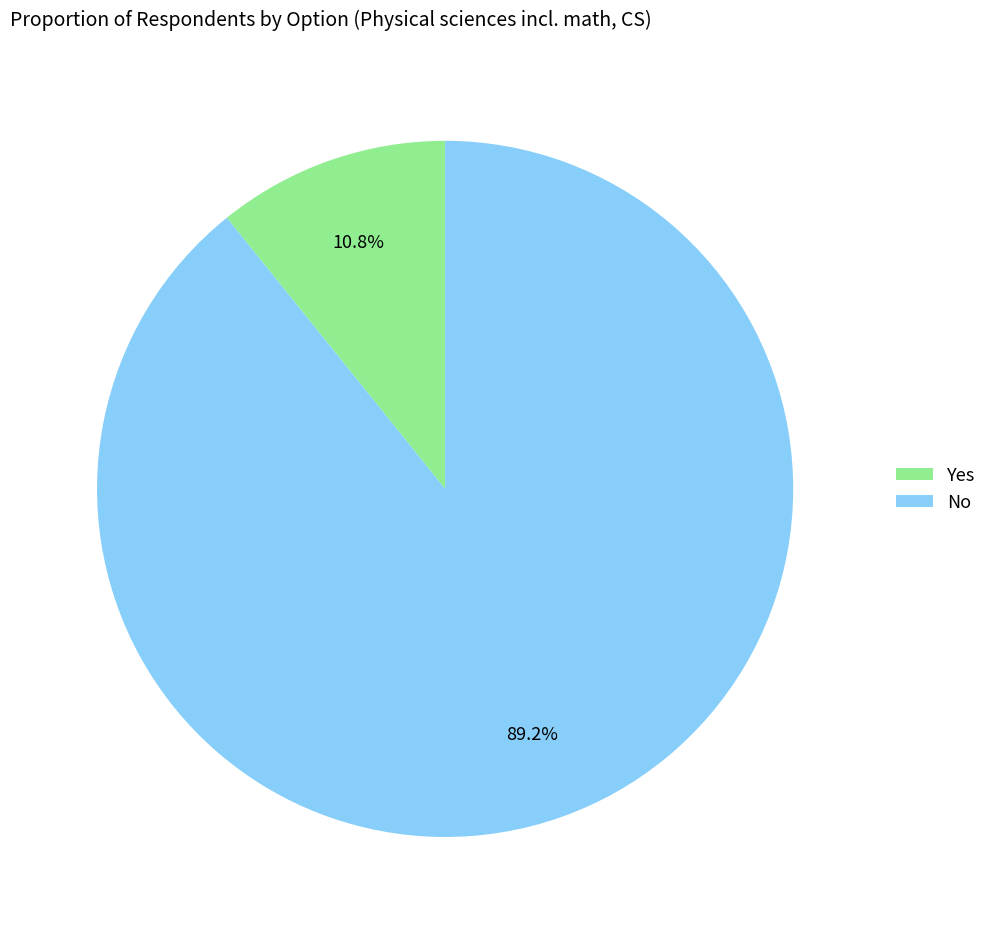

True or false: Yes accounts for 11% of the total.

True